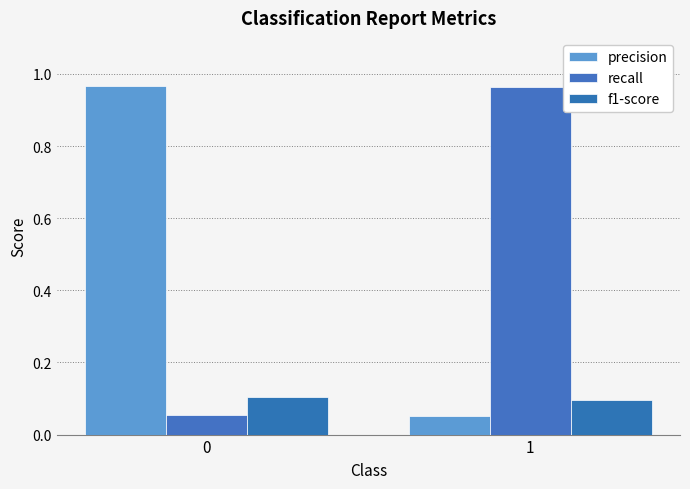

Count the number of categories in the chart.

2